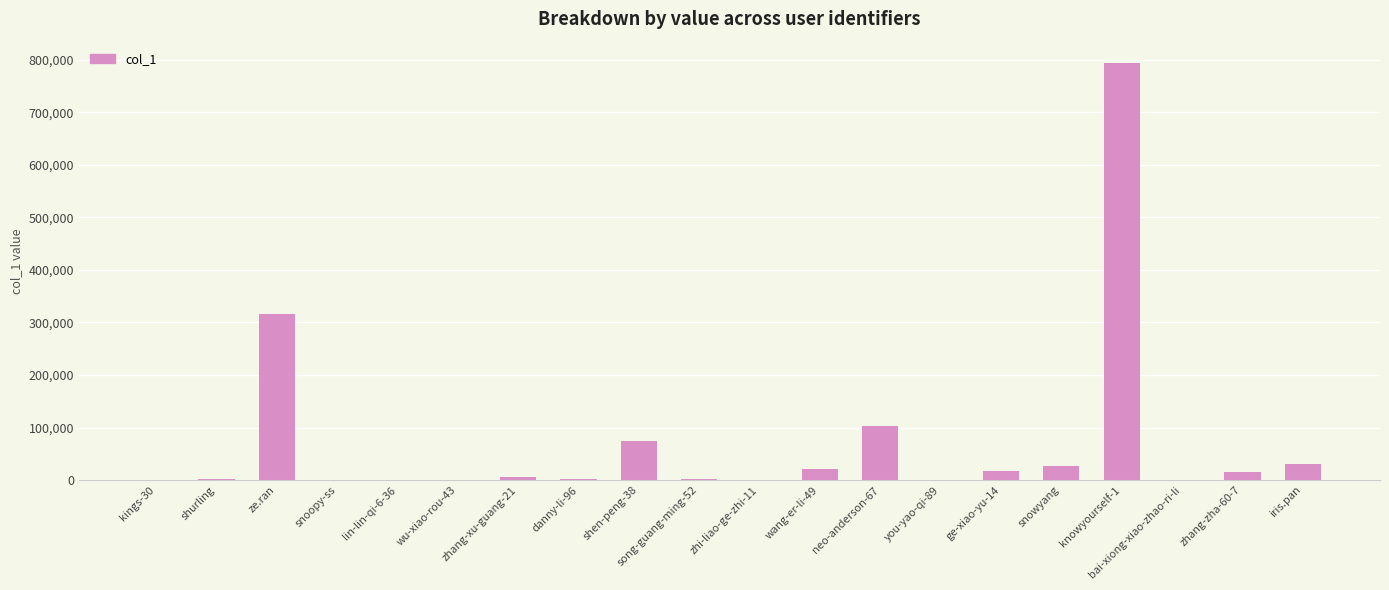

What is the sum of the values at you-yao-qi-89 and wu-xiao-rou-43?

48